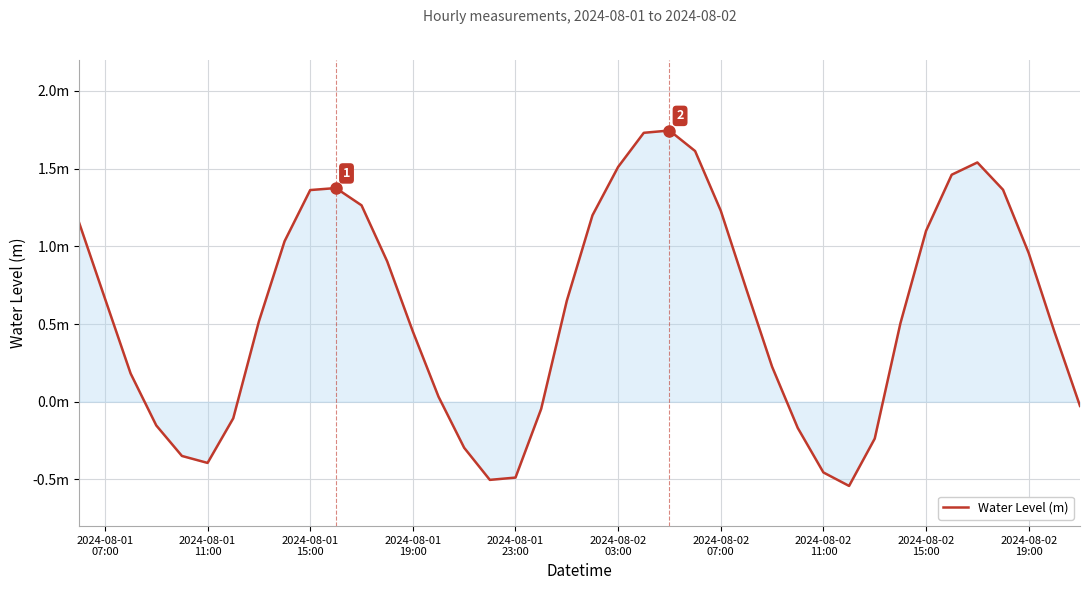

What is the difference between the maximum and second lowest values?

2.2